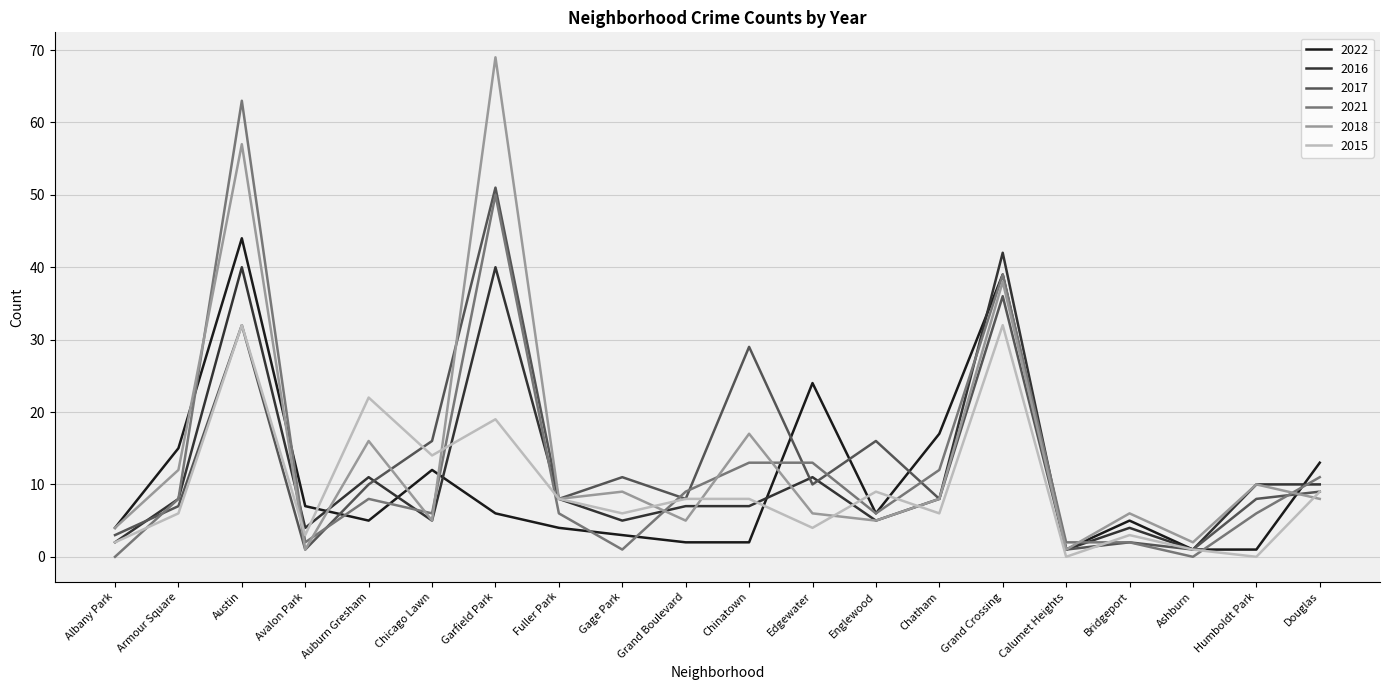

Read the 2017 value at Garfield Park.

51